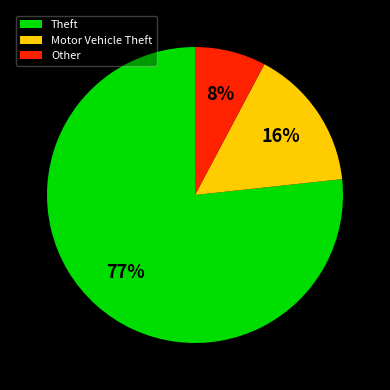

Which category has the biggest portion of the pie?

Theft